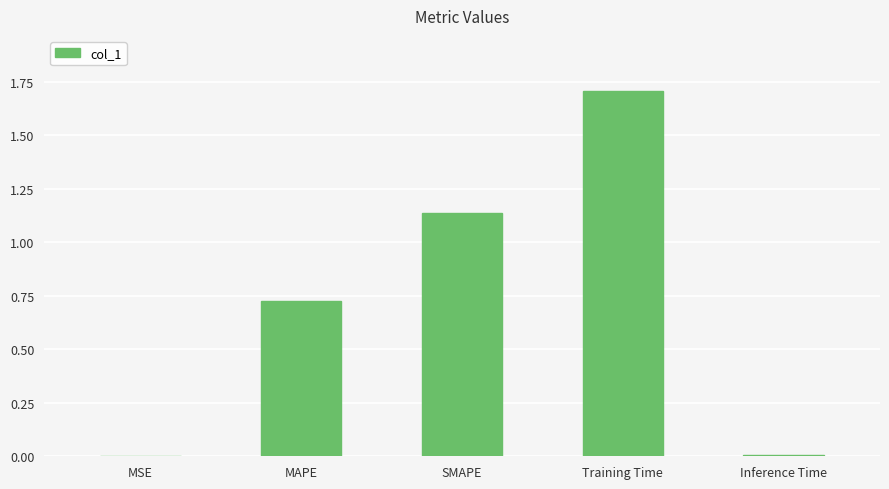

The chart shows a value of 0.0 at Inference Time. True or false?

True